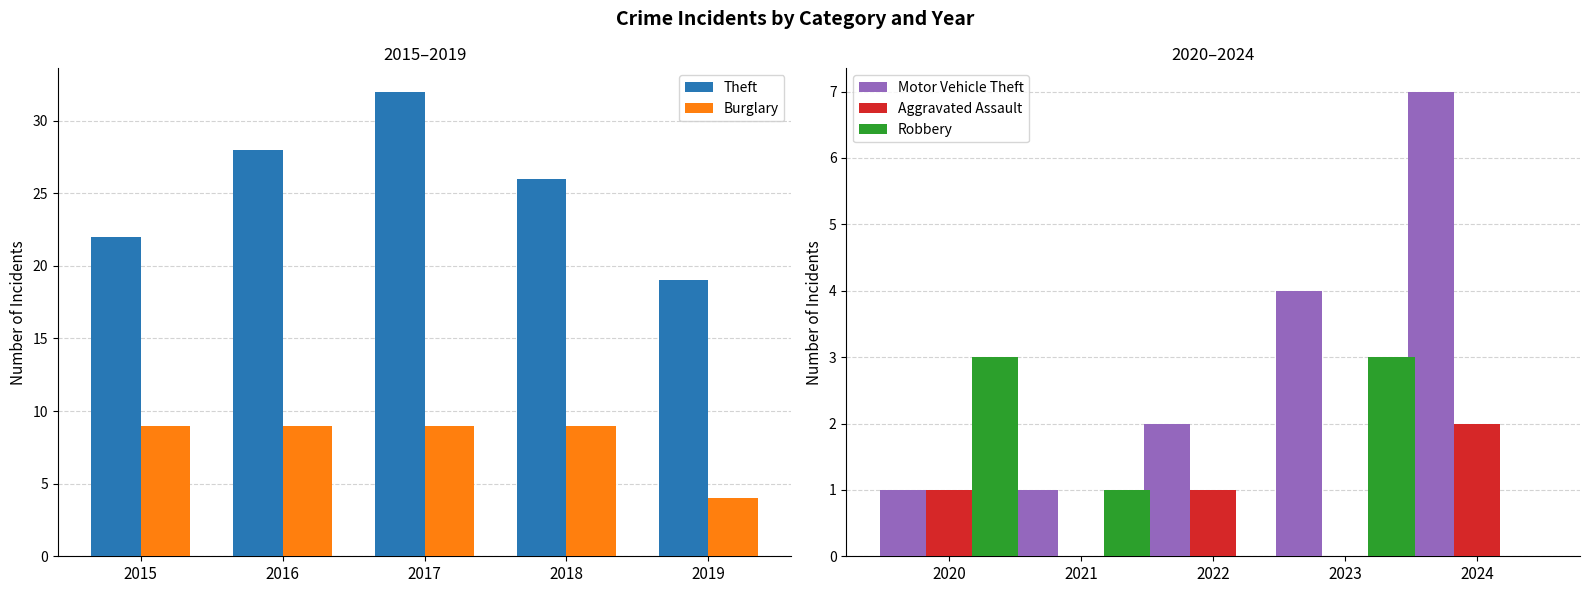

Is it true that Robbery equals 5 at 2020?

False